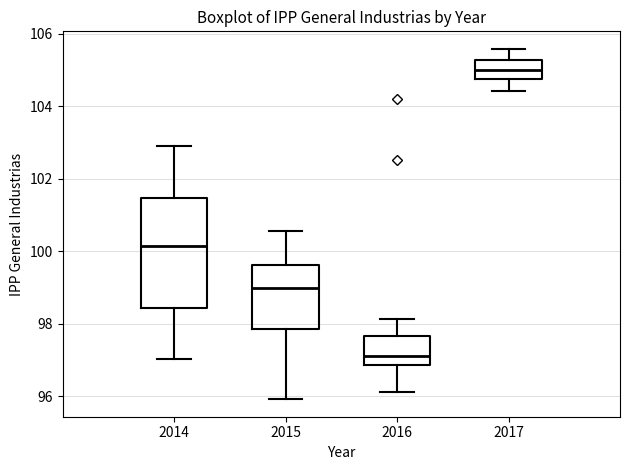

Reading left to right, transcribe this box plot: for each box, give where its median line is, the range the box spans, and where its two whiskers end, as read against the y-axis. The values are not printed on the chart, so give them approximately, as read against the axis.

2014: median 100.2, box 98.4 to 101.4, whiskers 97.0 to 103.0
2015: median 99.0, box 97.8 to 99.6, whiskers 96.0 to 100.6
2016: median 97.2, box 96.8 to 97.6, whiskers 96.2 to 98.2
2017: median 105.0, box 104.8 to 105.2, whiskers 104.4 to 105.6